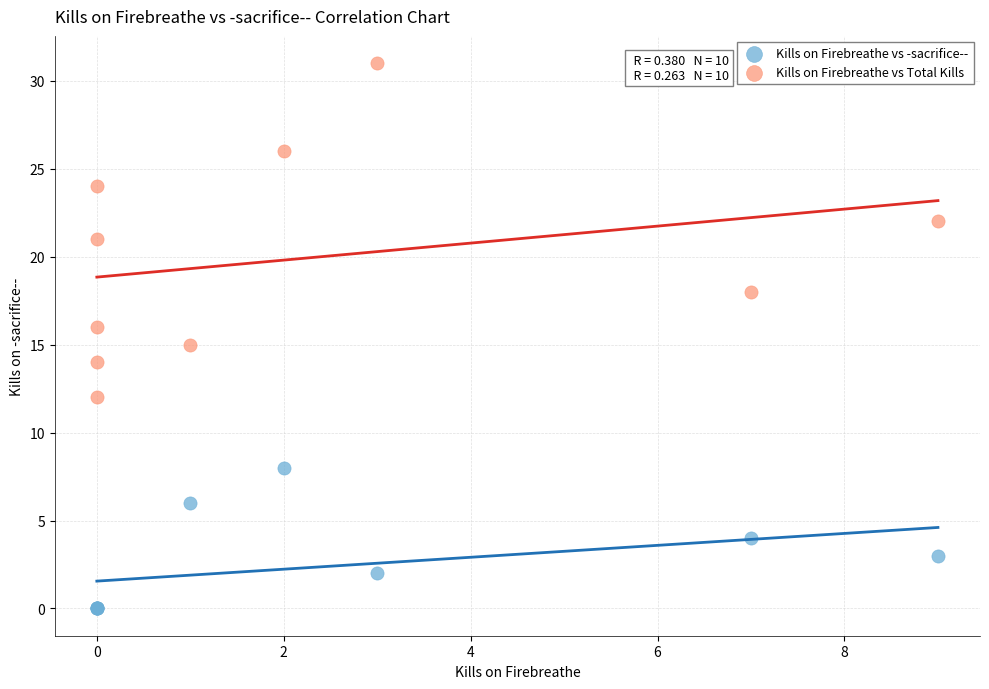

Which series contains the lowest Y value?

Kills on Firebreathe vs -sacrifice--